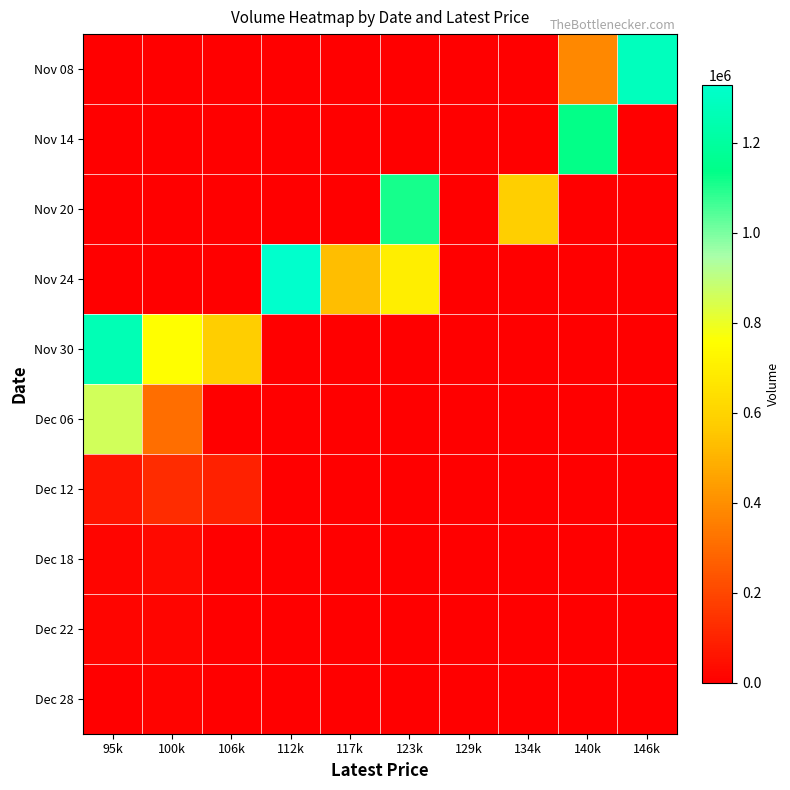

Reading left to right, transcribe all the data shown in this chart.

Nov 08: 95k=0	100k=0	106k=0	112k=0	117k=0	123k=0	129k=0	134k=0	140k=382854	146k=1282507
Nov 14: 95k=0	100k=0	106k=0	112k=0	117k=0	123k=0	129k=0	134k=0	140k=1131667	146k=0
Nov 20: 95k=0	100k=0	106k=0	112k=0	117k=0	123k=1112476	129k=0	134k=585489	140k=0	146k=0
Nov 24: 95k=0	100k=0	106k=0	112k=1328267	117k=531989	123k=699474	129k=0	134k=0	140k=0	146k=0
Nov 30: 95k=1260853	100k=753474	106k=577530	112k=0	117k=0	123k=0	129k=0	134k=0	140k=0	146k=0
Dec 06: 95k=858388	100k=309403	106k=0	112k=0	117k=0	123k=0	129k=0	134k=0	140k=0	146k=0
Dec 12: 95k=60811	100k=126553	106k=95090	112k=0	117k=0	123k=0	129k=0	134k=0	140k=0	146k=0
Dec 18: 95k=19203	100k=30435	106k=0	112k=0	117k=0	123k=0	129k=0	134k=0	140k=0	146k=0
Dec 22: 95k=17397	100k=17454	106k=0	112k=0	117k=0	123k=0	129k=0	134k=0	140k=0	146k=0
Dec 28: 95k=0	100k=11657	106k=0	112k=0	117k=0	123k=0	129k=0	134k=0	140k=0	146k=0